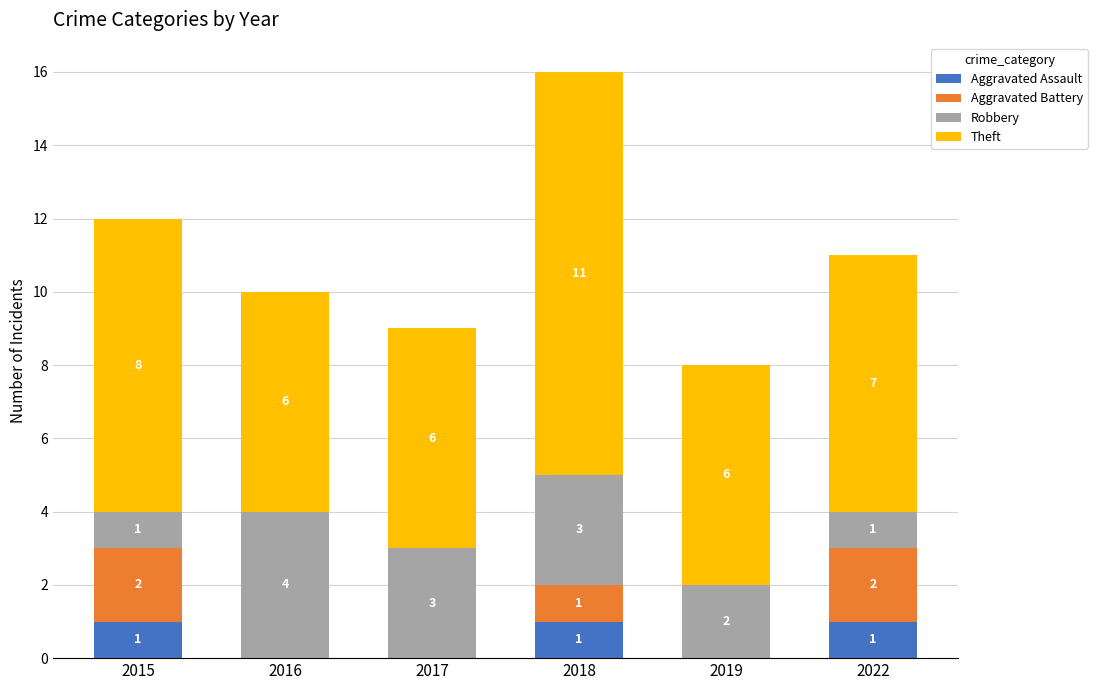

True or false: Aggravated Assault has a value of 0 at 2017.

True